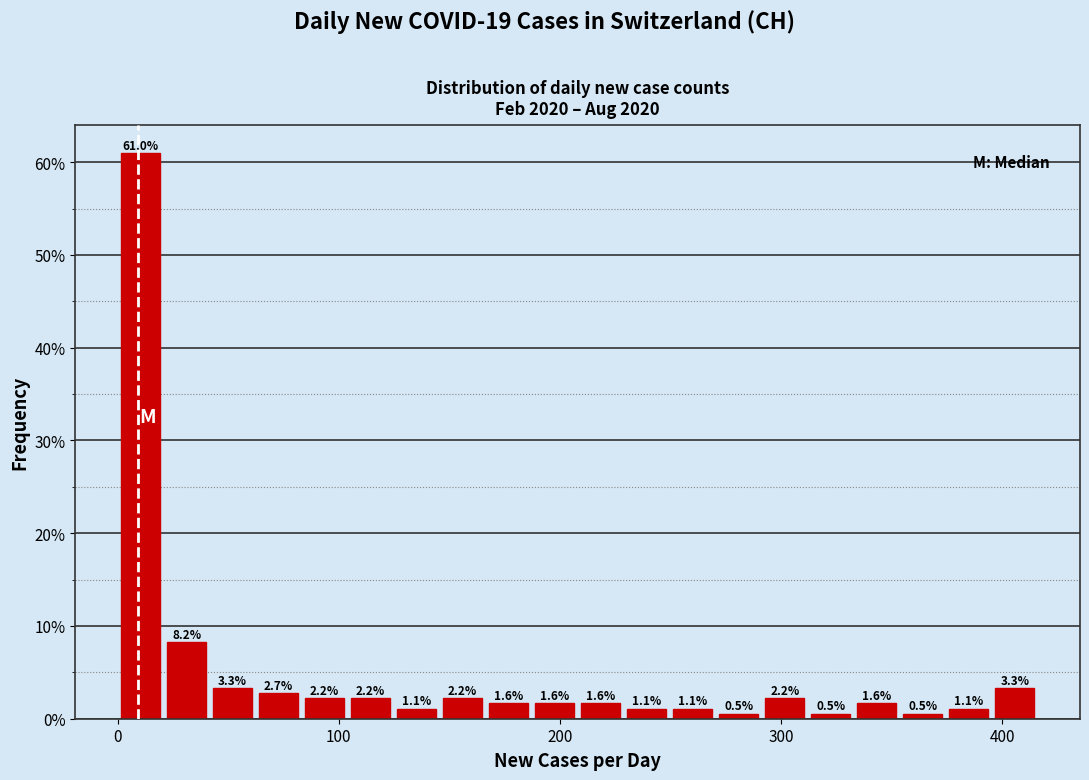

Read against the x-axis, roughly where is the centre of the tallest bar?

10